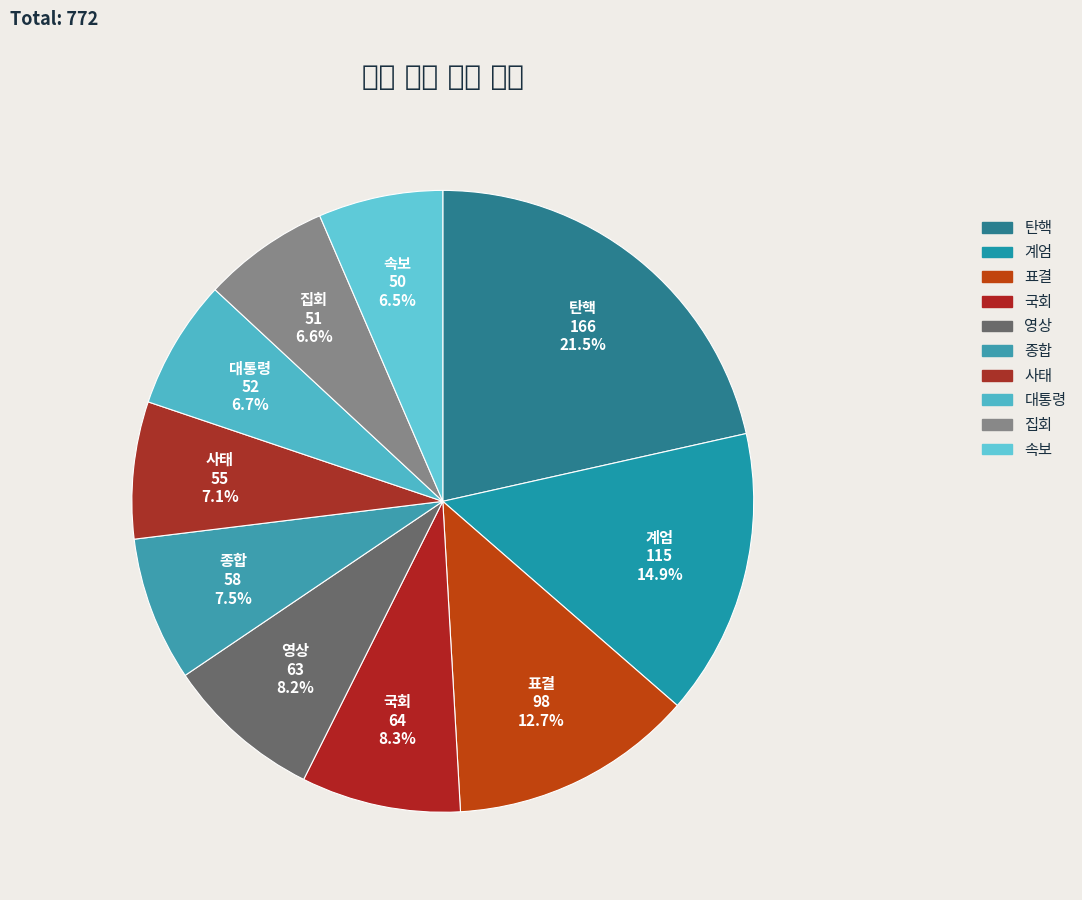

What is the largest slice in the pie chart?

탄핵